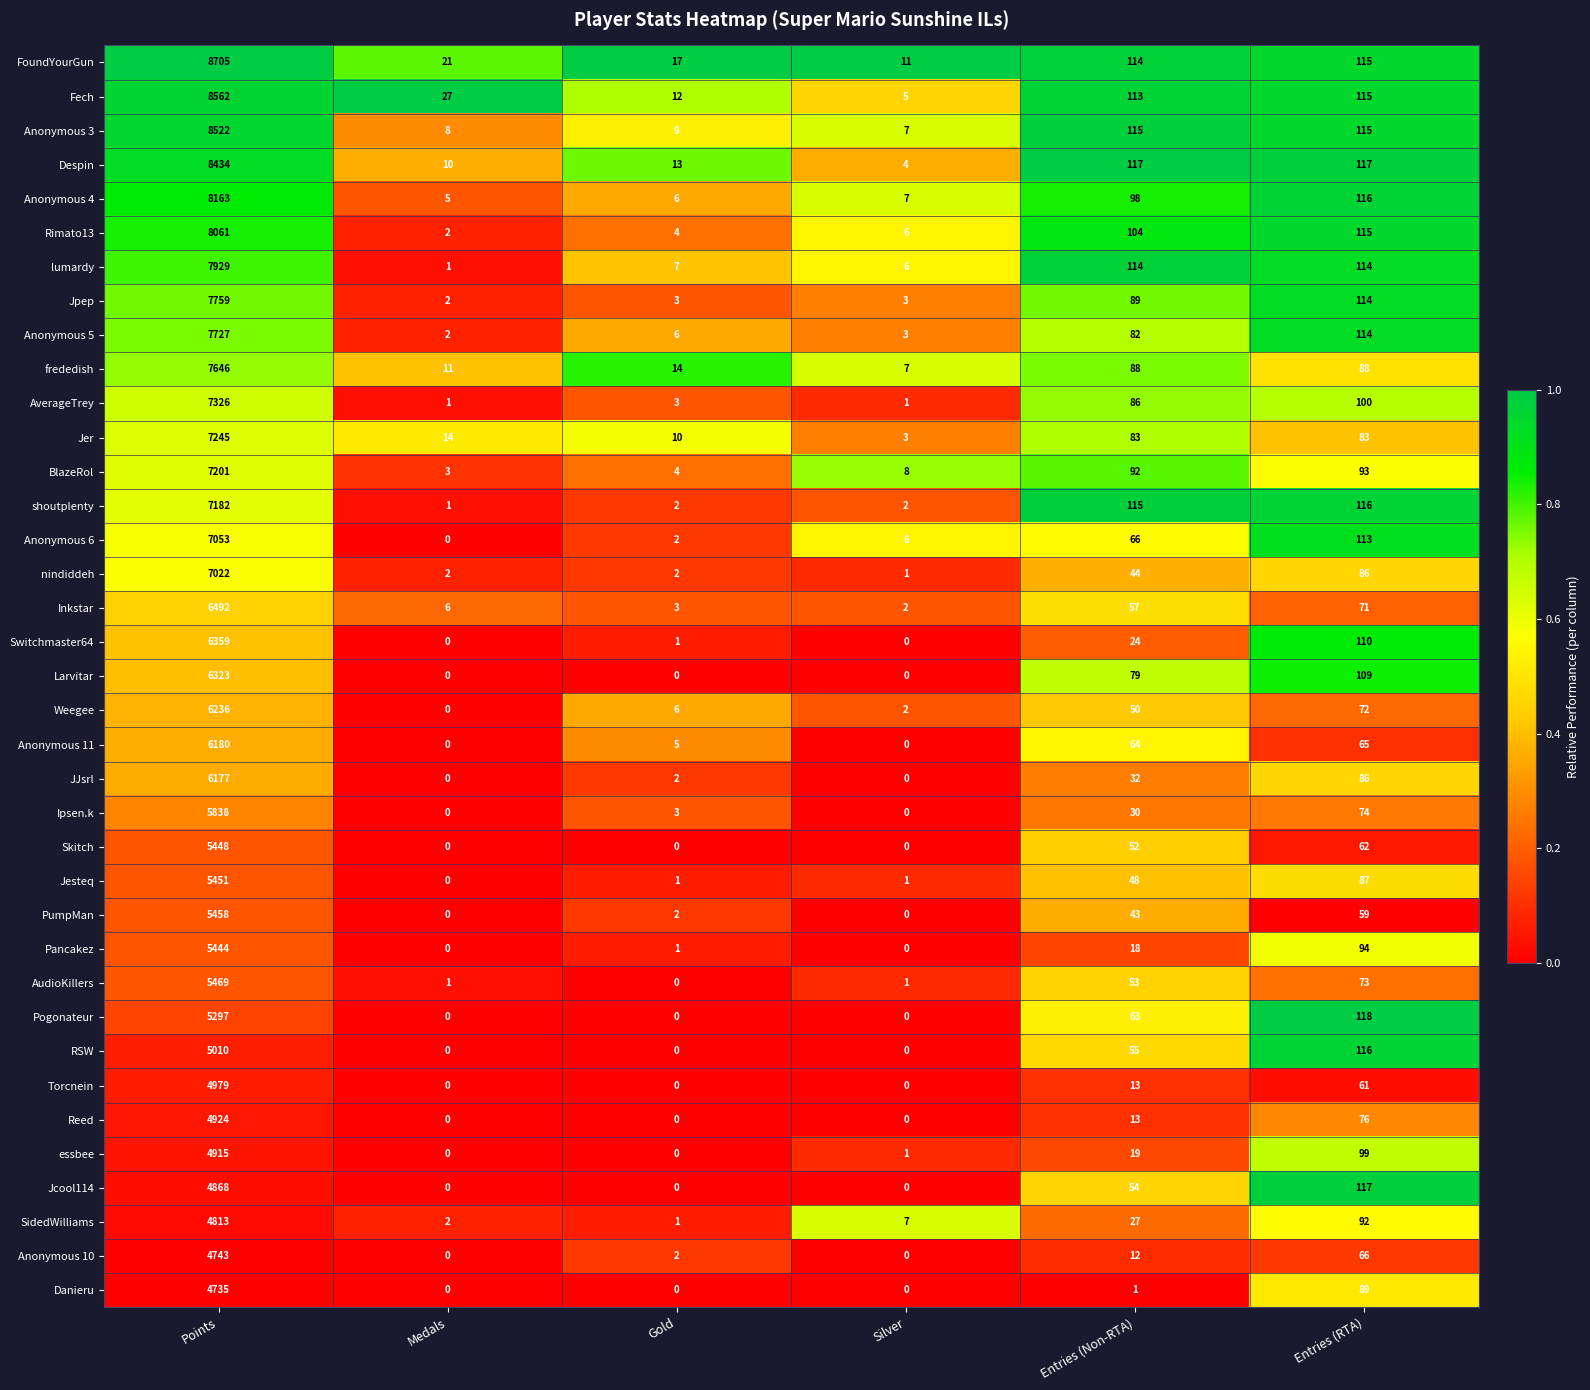

At which category does the chart reach its peak across all series?

Points